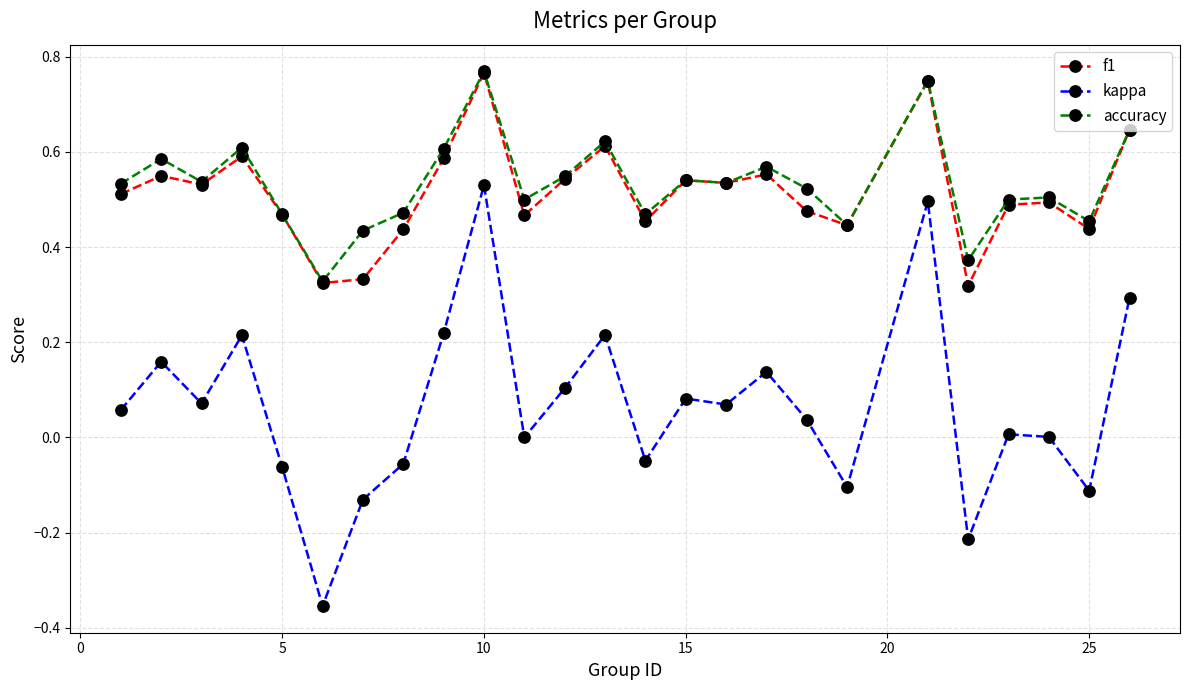

True or false: accuracy has more than 2 points higher than both neighbors.

True